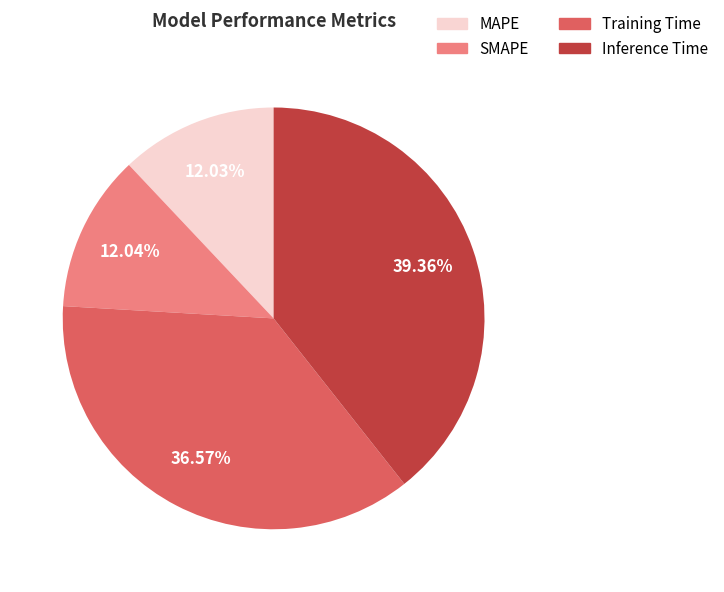

What is the largest slice in the pie chart?

Inference Time